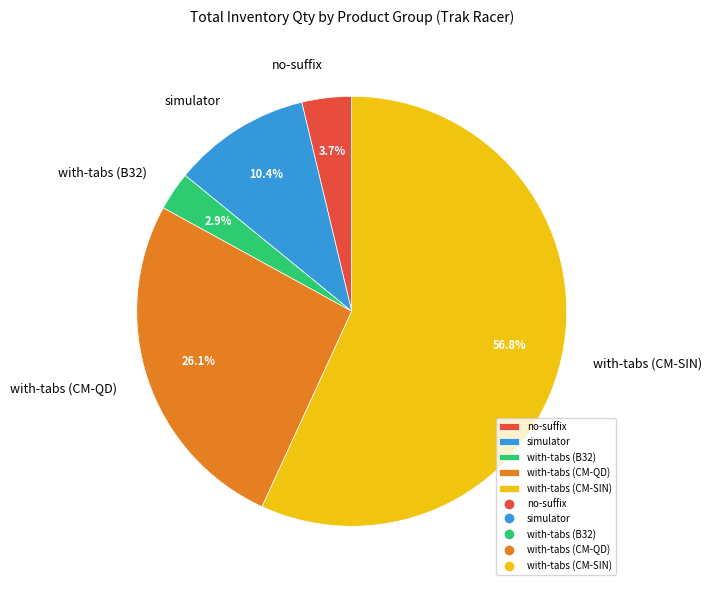

Combined, do simulator and no-suffix account for over 50%?

No